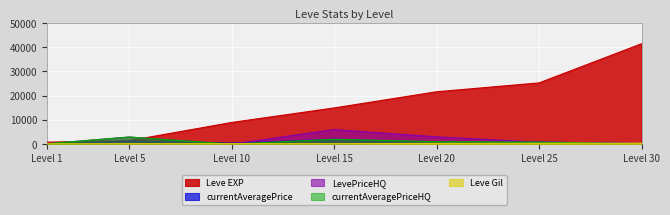

What is the approximate value of currentAveragePrice at Level 5?

1217